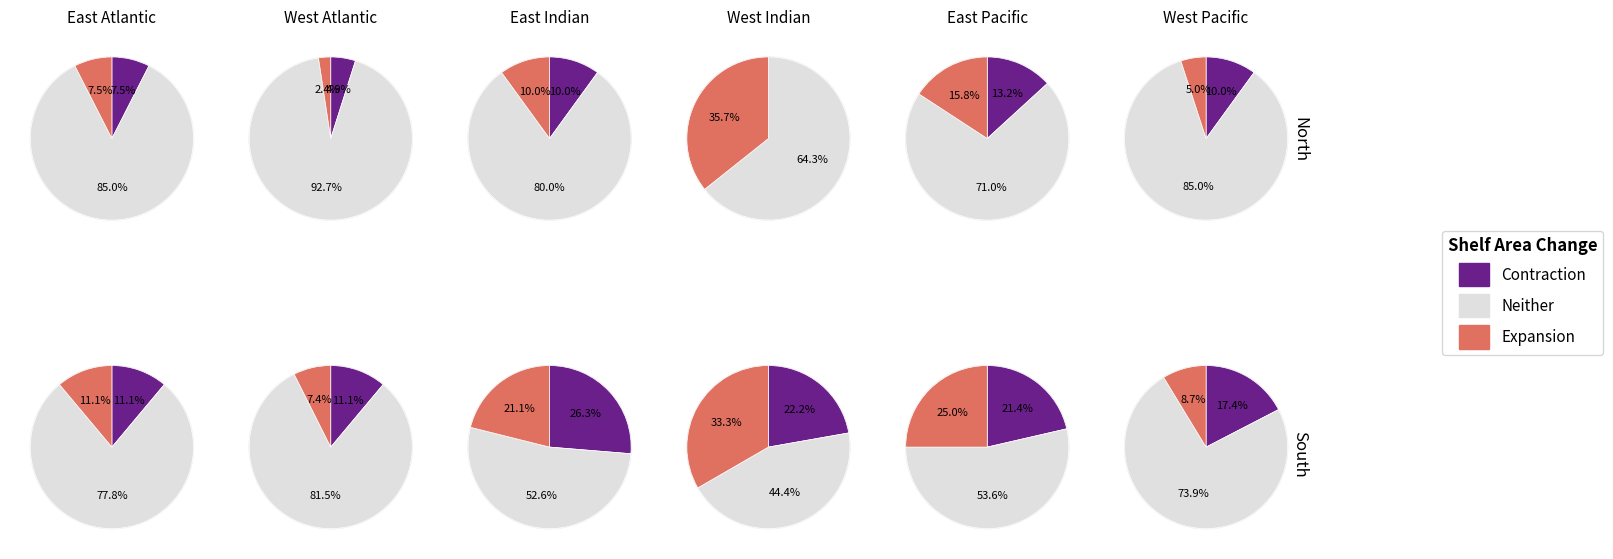

Rank the series by their maximum value, from lowest to highest.

Contraction, Expansion, Neither